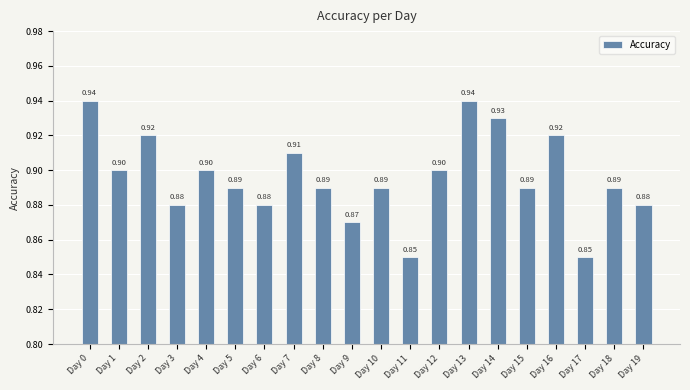

Which has a higher value, Day 5 or Day 0?

Day 0